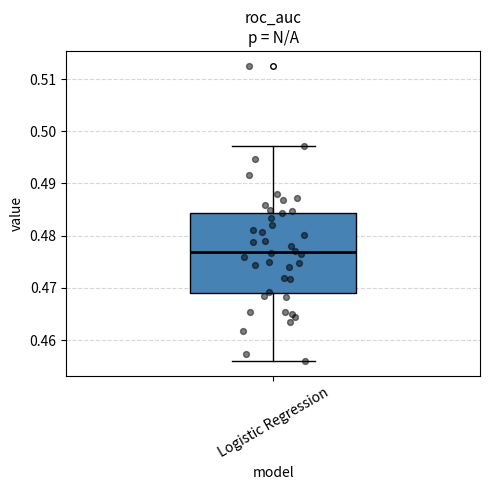

Read this box plot against the y-axis: the position of the median line, the range covered by the box, and the ends of both whiskers. The values are not printed on the chart, so give them approximately, as read against the axis.

median 0.477, box 0.469 to 0.484, whiskers 0.456 to 0.497